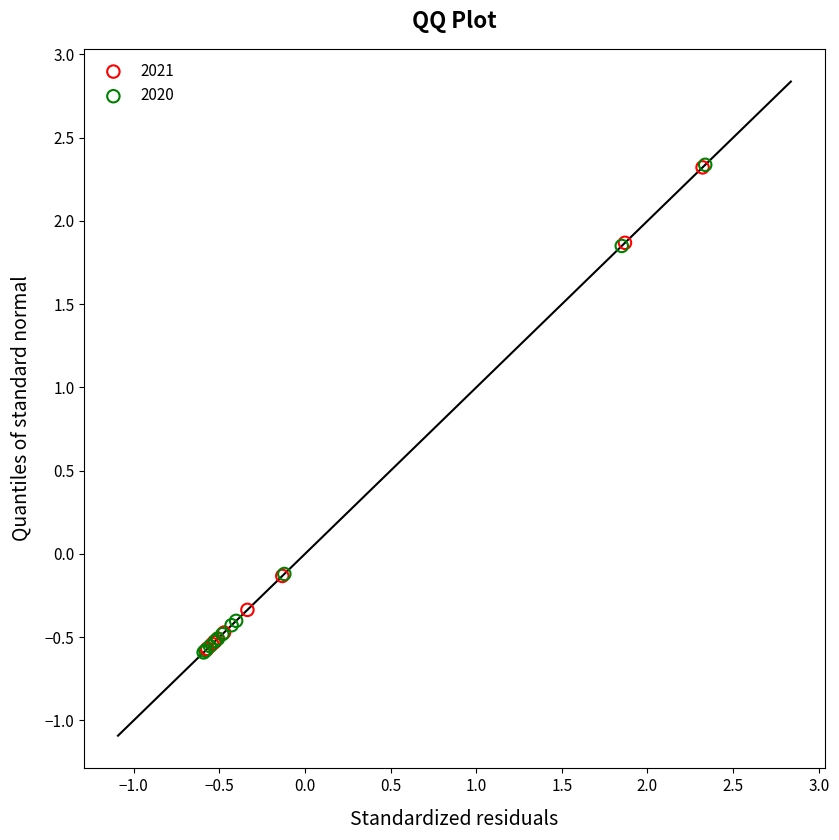

Which series has the widest spread of Y values?

2020